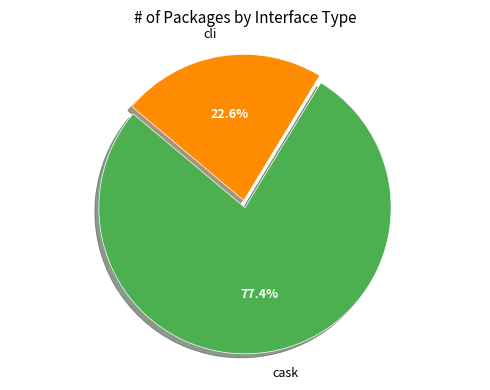

How many slices are in this pie chart?

2